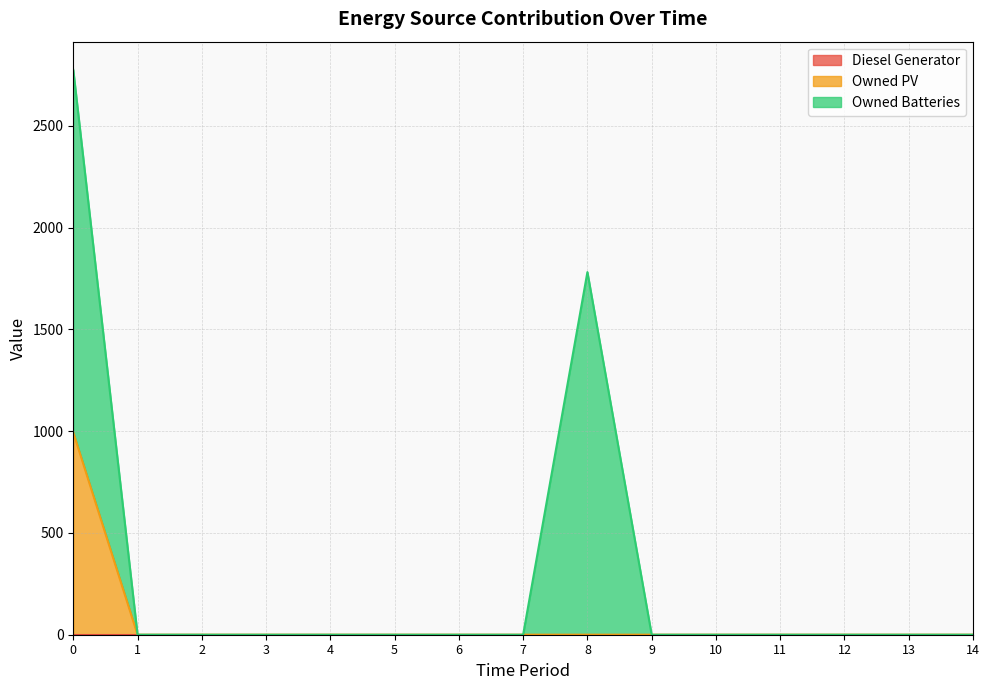

The Owned Batteries series shows 0 at 1. True or false?

True